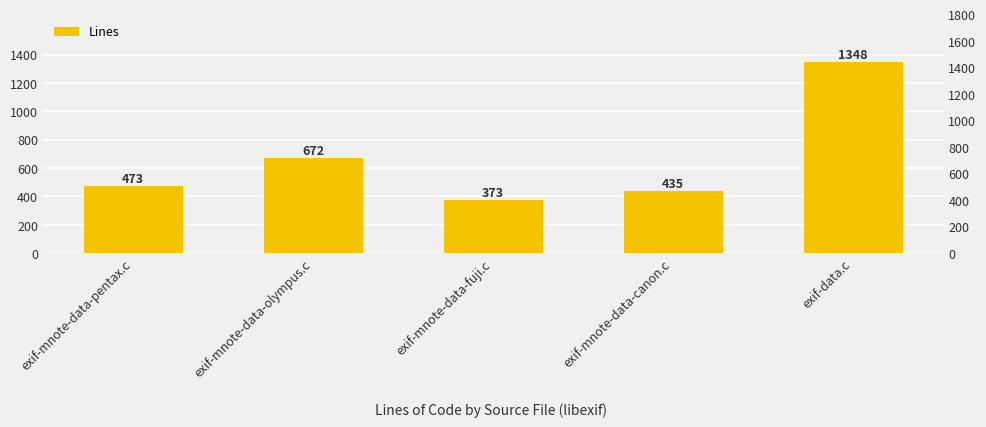

Are the bars horizontal?

No